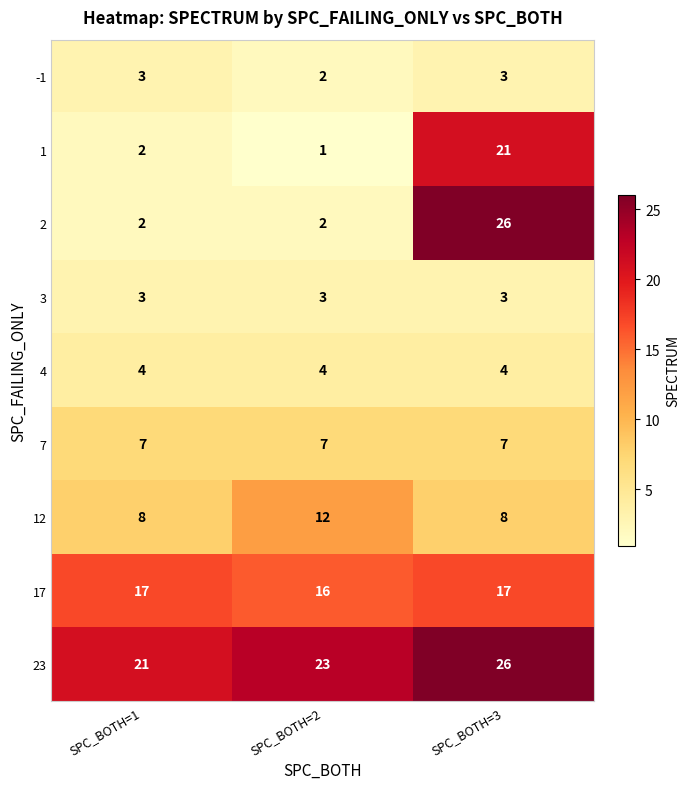

At which label is 1 closest to 11?

SPC_BOTH=1